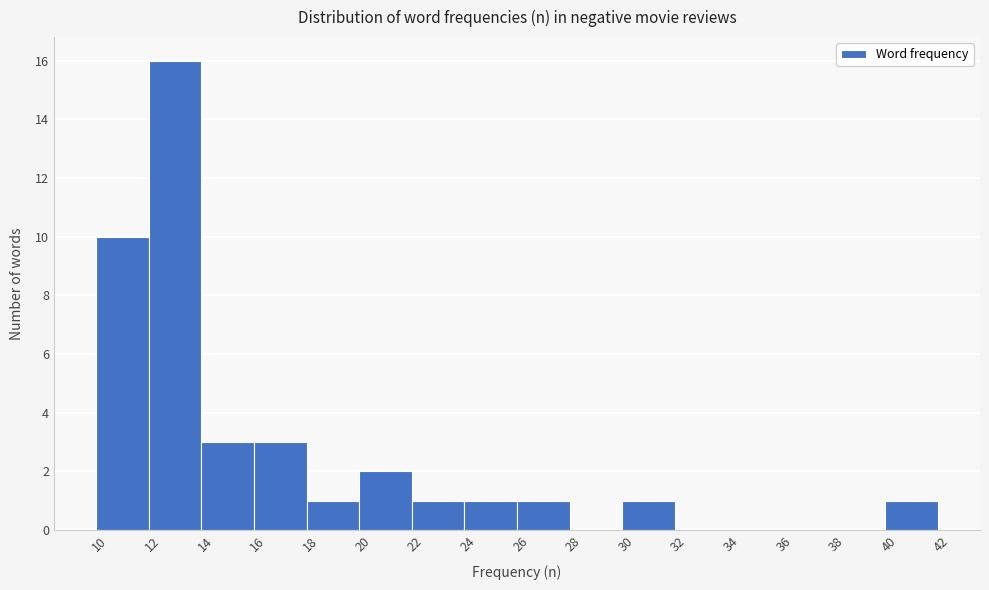

Over which range of the x-axis is the bar tallest?

11.5 to 13.5